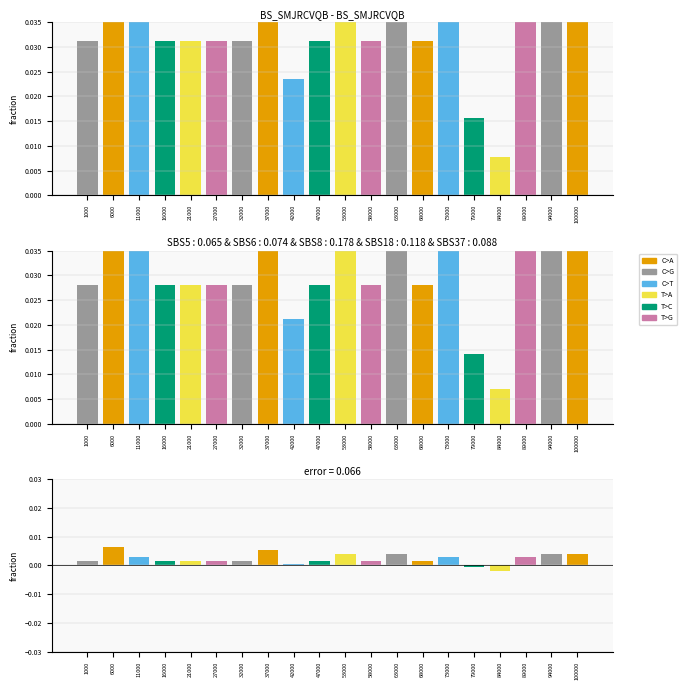

At which category is the sum across all series the highest?

6000